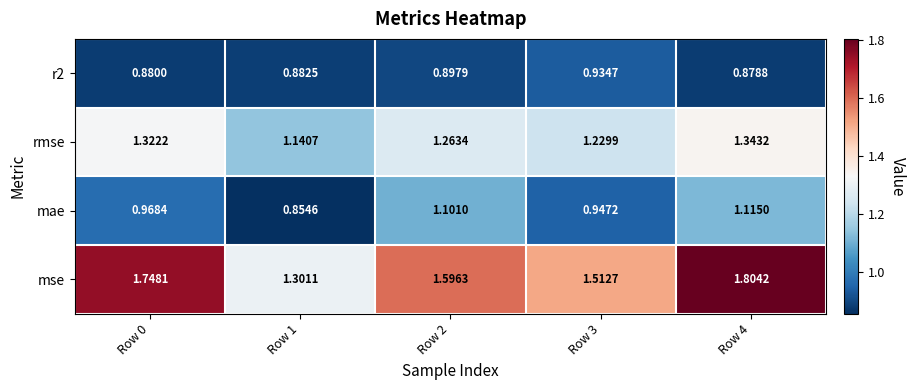

Between Row 0 and Row 2, which series saw the biggest shift?

mse